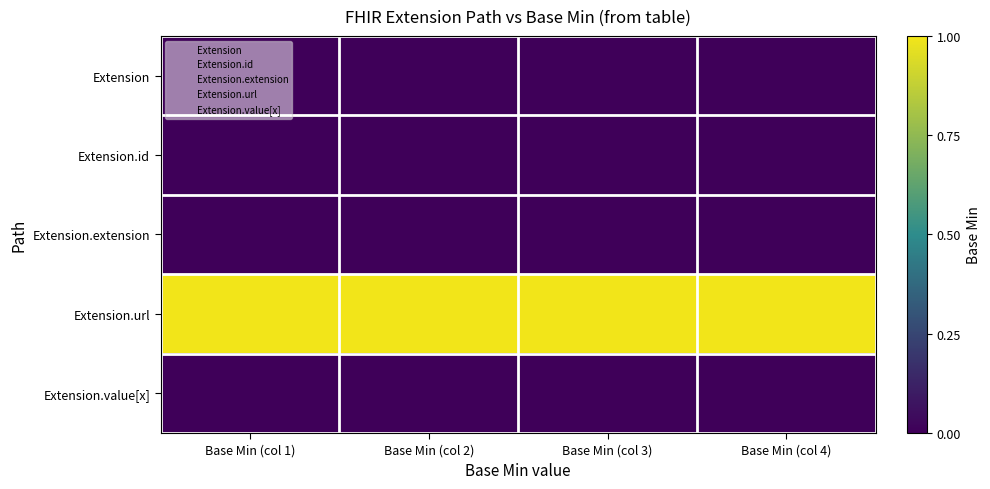

Reading left to right, what are all the values shown in this chart?

Extension: Base Min (col 1)=0	Base Min (col 2)=0	Base Min (col 3)=0	Base Min (col 4)=0
Extension.id: Base Min (col 1)=0	Base Min (col 2)=0	Base Min (col 3)=0	Base Min (col 4)=0
Extension.extension: Base Min (col 1)=0	Base Min (col 2)=0	Base Min (col 3)=0	Base Min (col 4)=0
Extension.url: Base Min (col 1)=1	Base Min (col 2)=1	Base Min (col 3)=1	Base Min (col 4)=1
Extension.value[x]: Base Min (col 1)=0	Base Min (col 2)=0	Base Min (col 3)=0	Base Min (col 4)=0